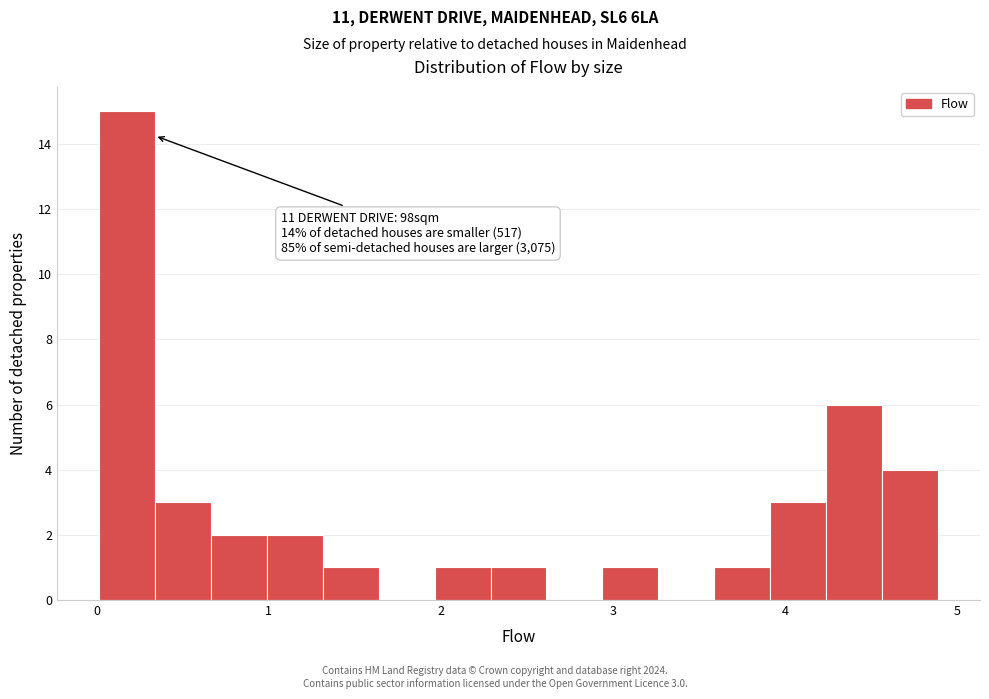

Read against the x-axis, roughly where is the centre of the tallest bar?

0.2